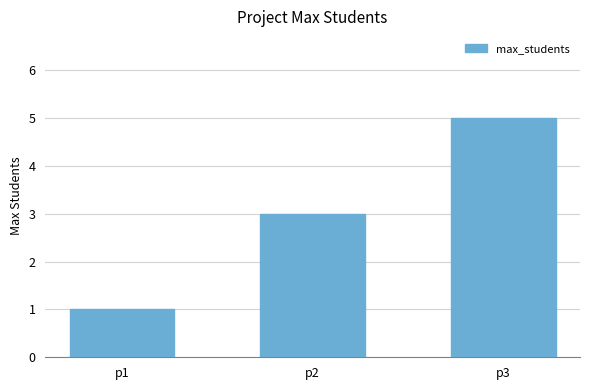

Which category has the lowest value across all series?

p1